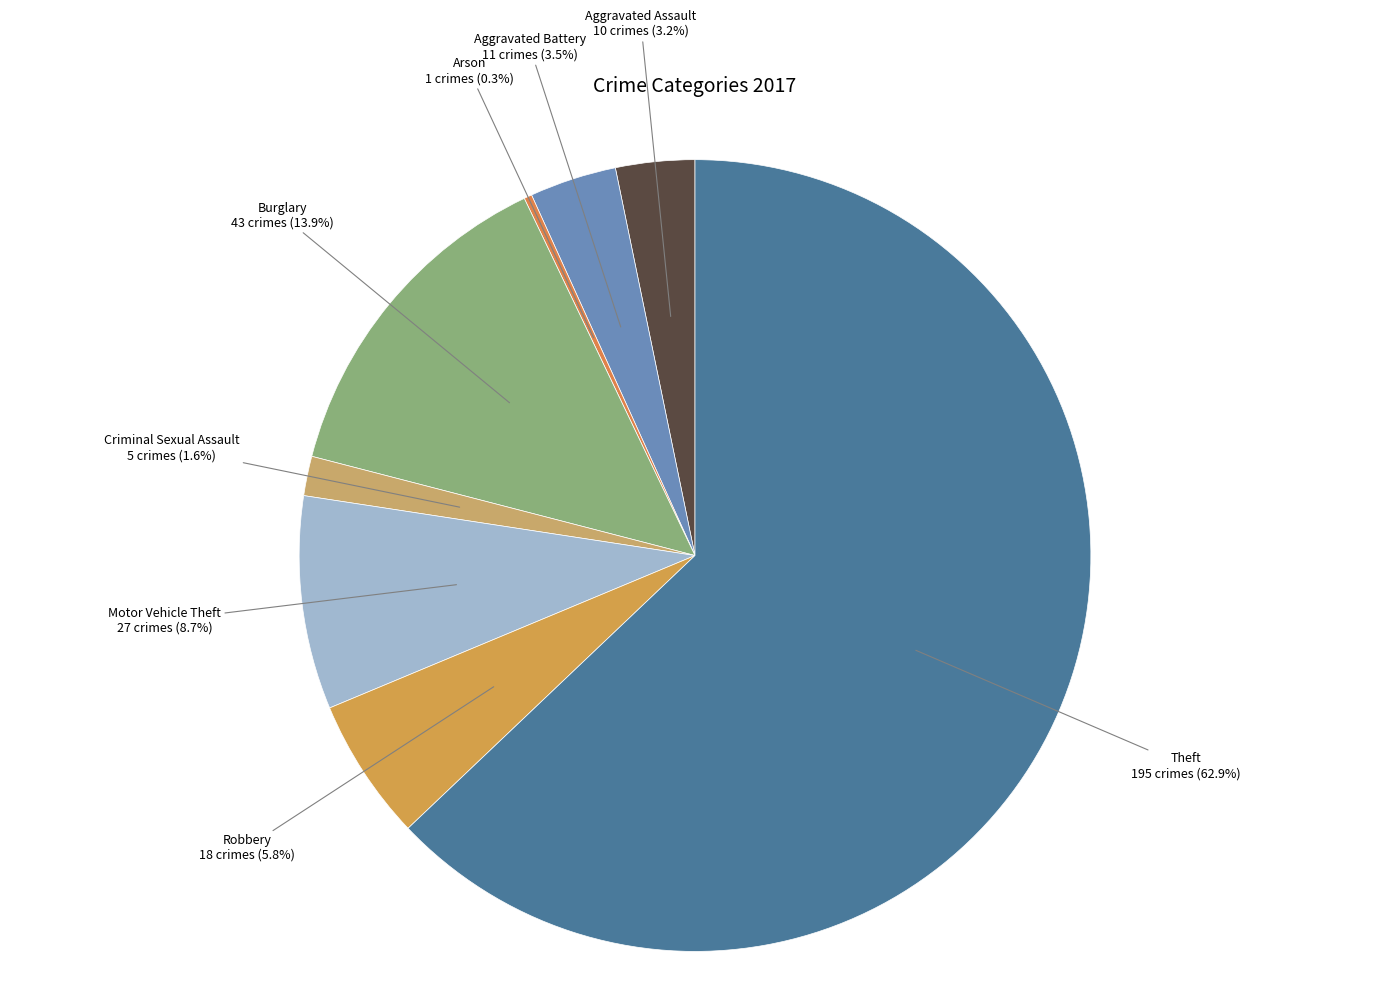

To the nearest percent, what is the difference between the largest and smallest slice percentages?

63%